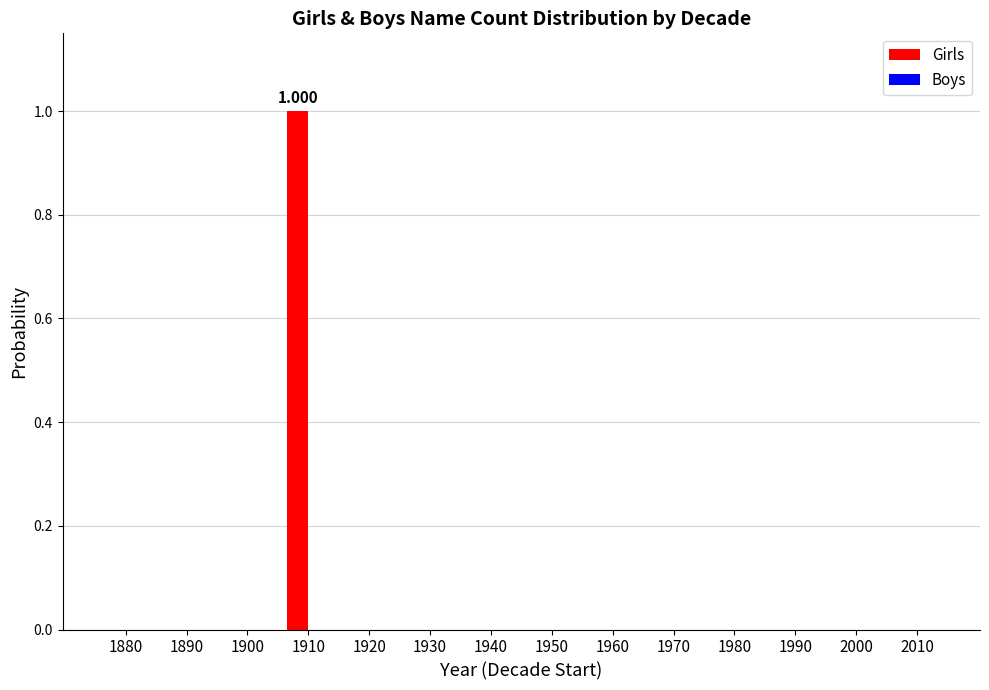

Which label corresponds to the largest value in the chart?

1910